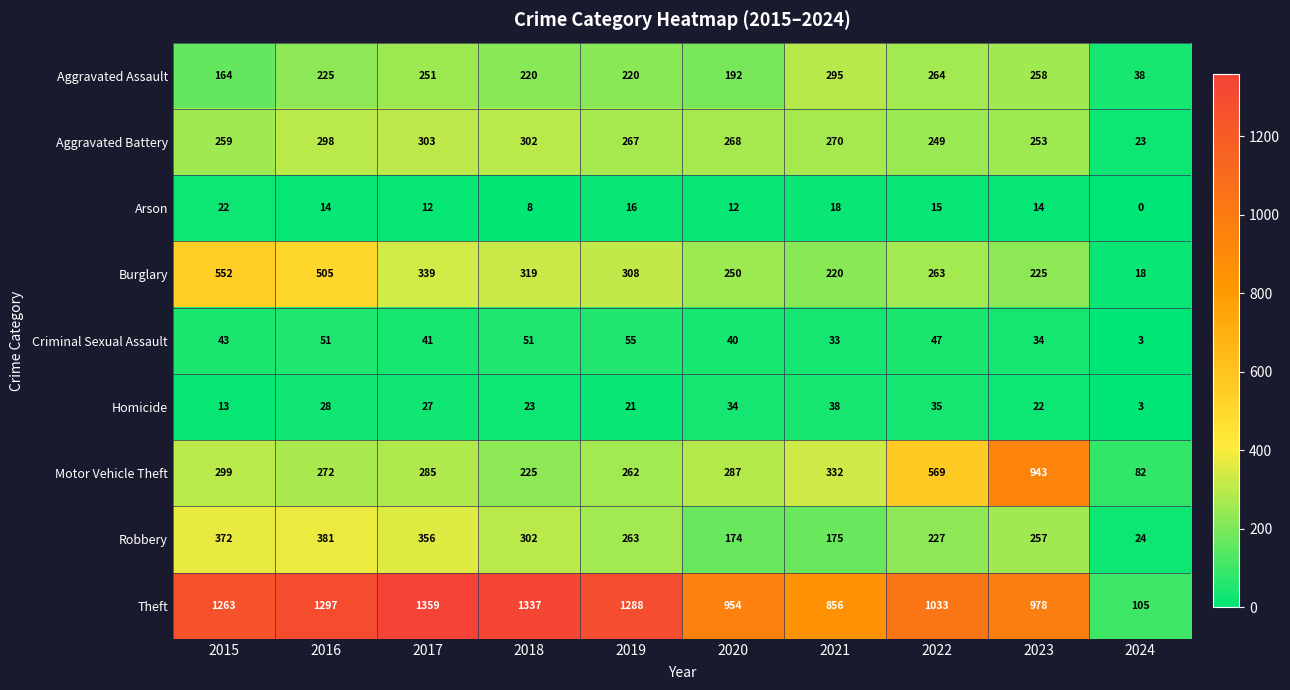

Is it true that Motor Vehicle Theft equals 82 at 2024?

True